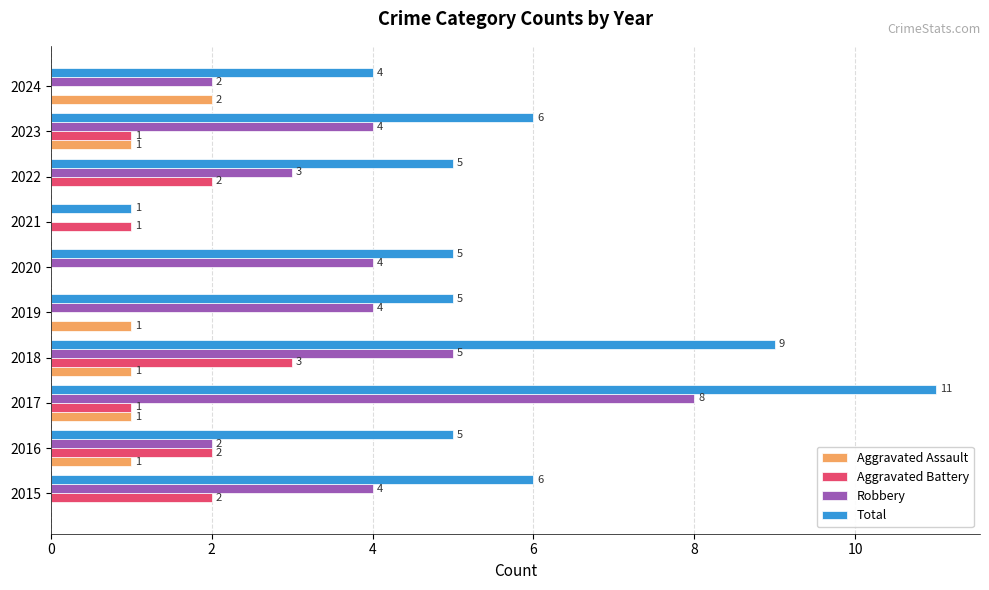

The value of Robbery at 2021 is 0. True or false?

True